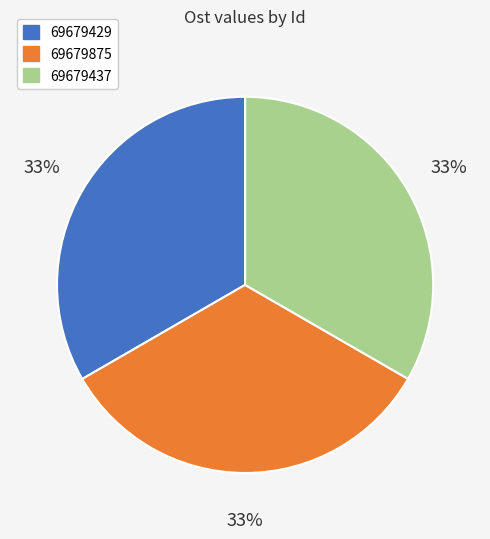

To the nearest percent, what portion does 69679875 represent?

33%